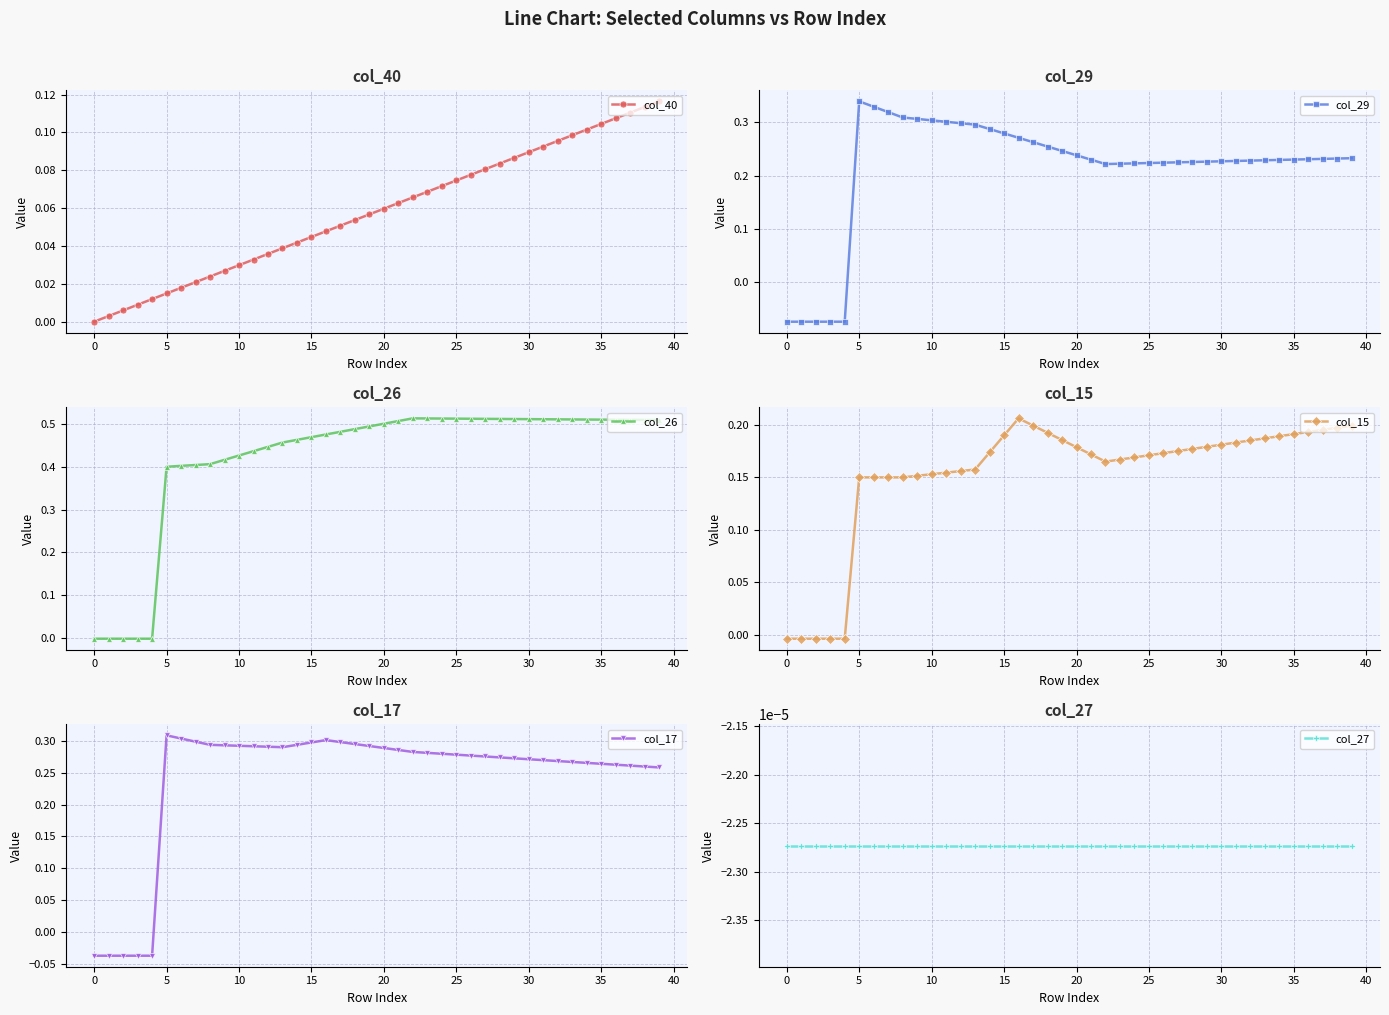

What are all the series names shown in the legend?

col_40, col_29, col_26, col_15, col_17, col_27